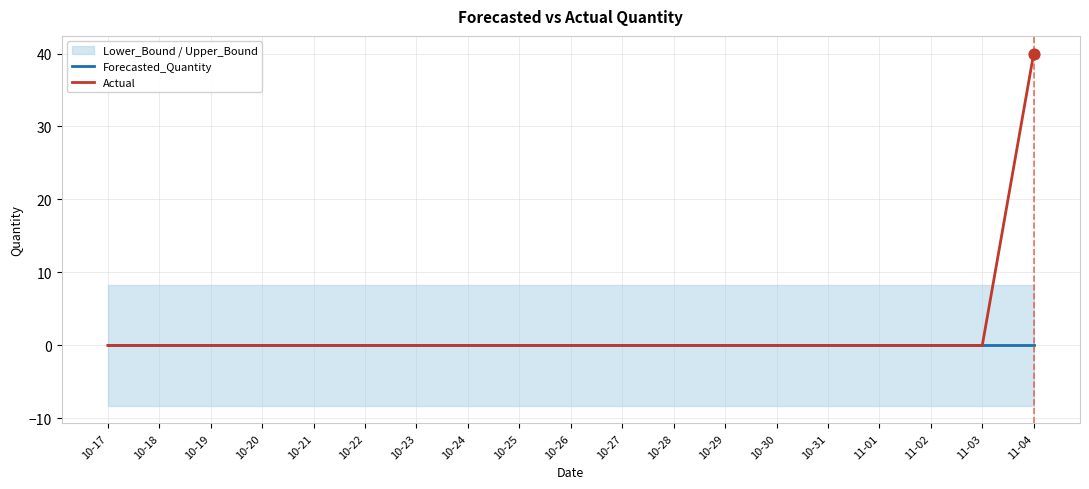

Which series has the largest total across all categories?

Actual